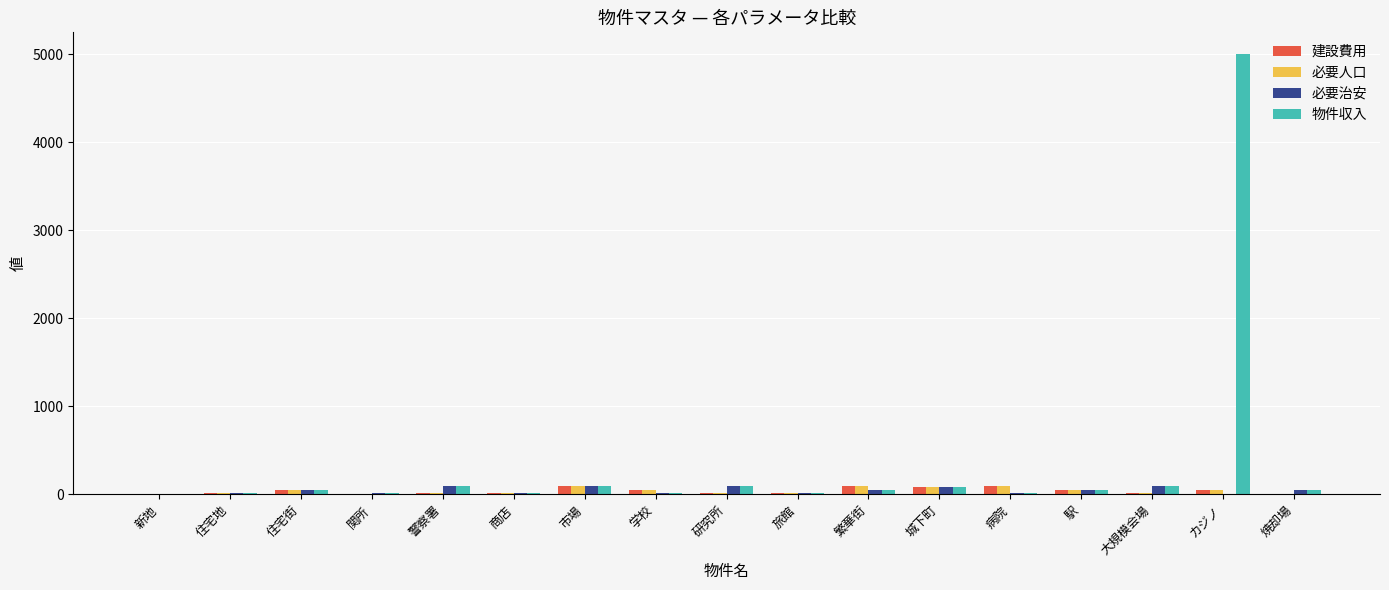

What is the sum of all 必要治安 values?

785